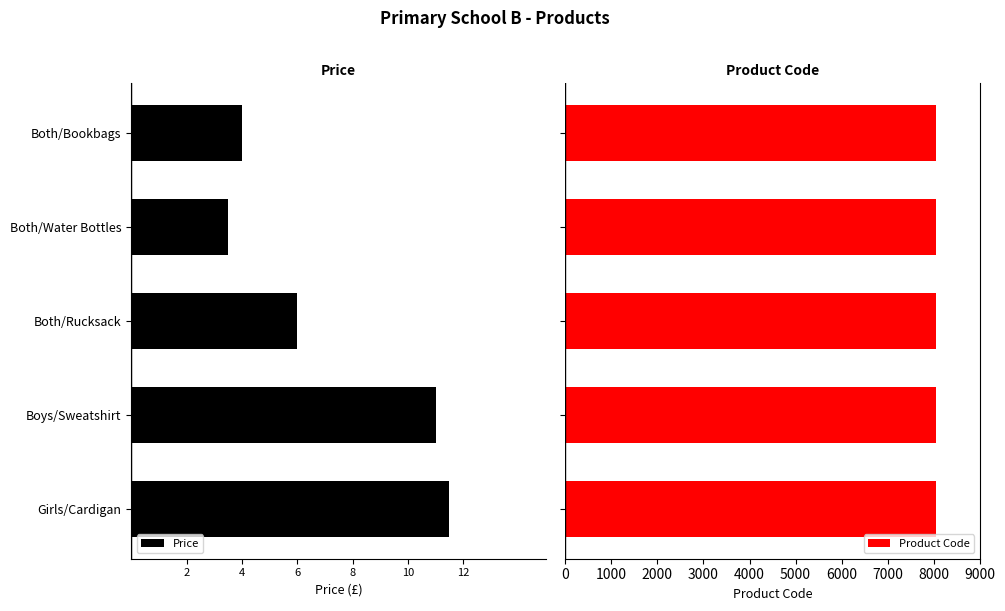

What is the maximum value for Product Code?

8056